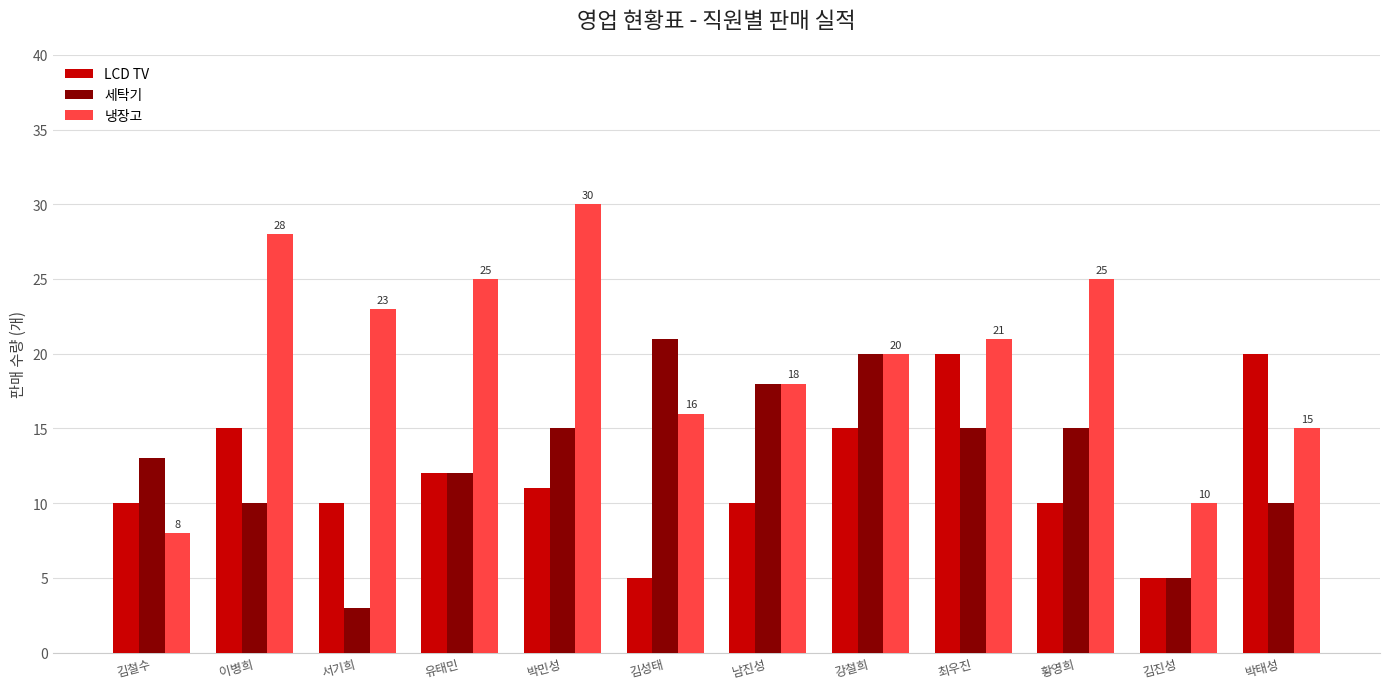

Where is LCD TV nearest to the value 12?

유태민